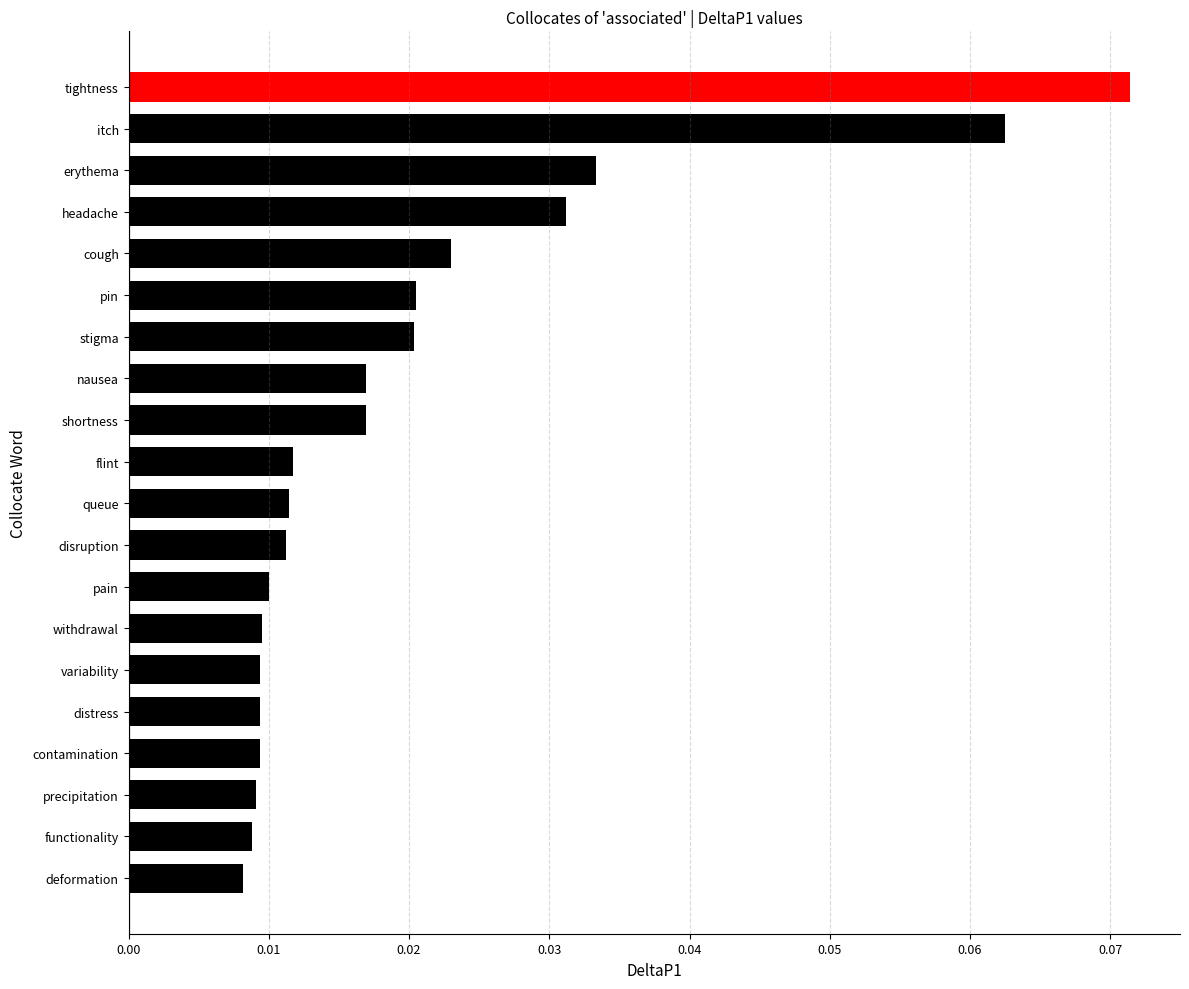

Between pain and itch, which is larger?

itch